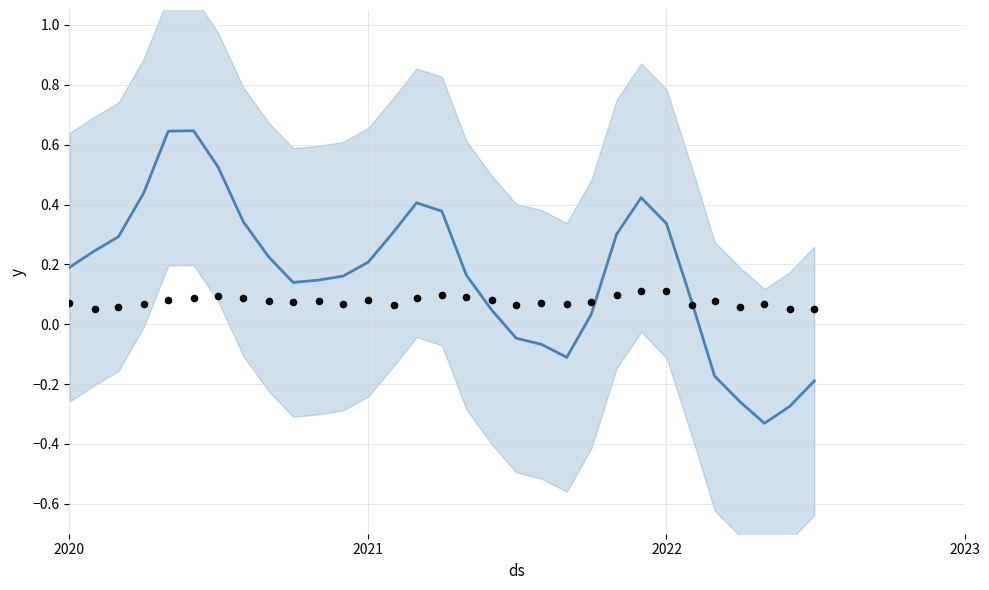

Which series has the widest spread of Y values?

月增率趨勢